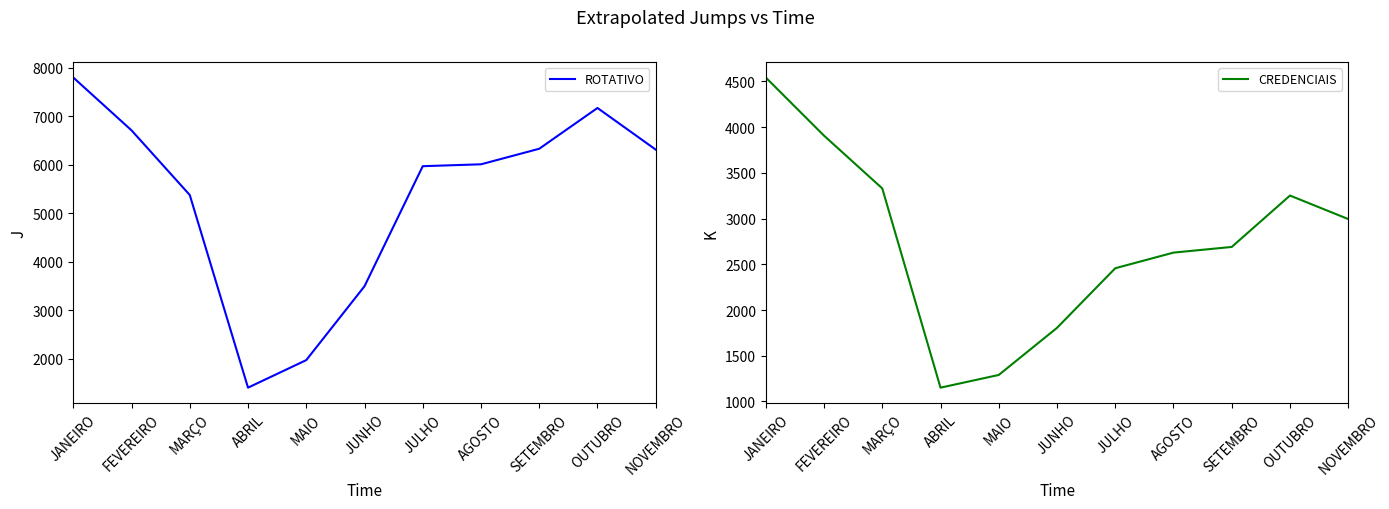

What is the difference between the highest and lowest values at JUNHO?

1687